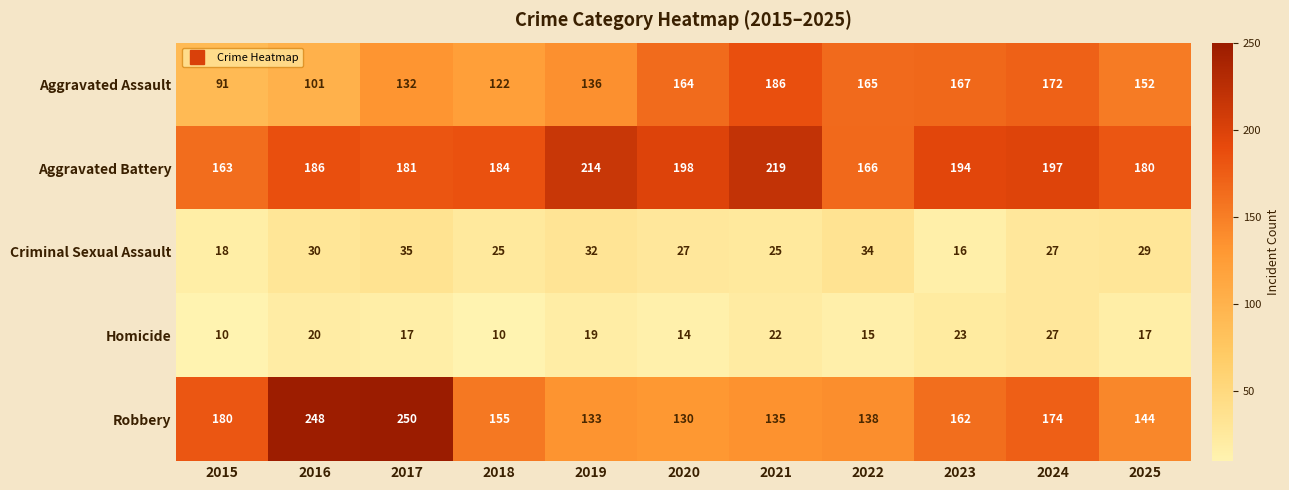

How many distinct data groups are displayed?

5